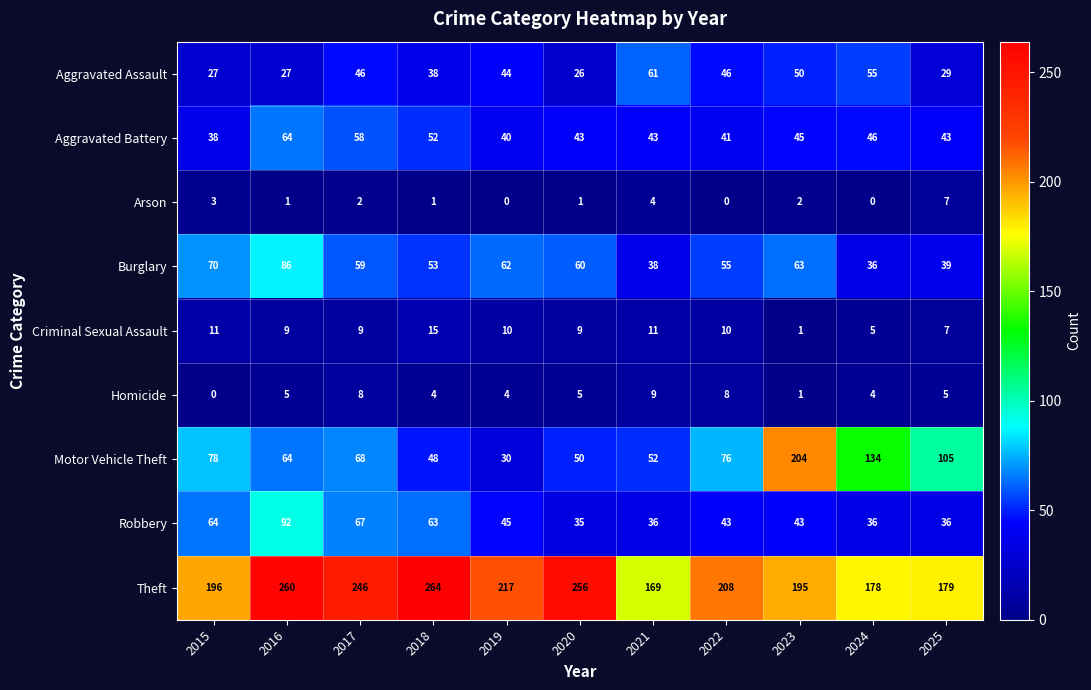

Is it true that Theft equals 73 at 2017?

False